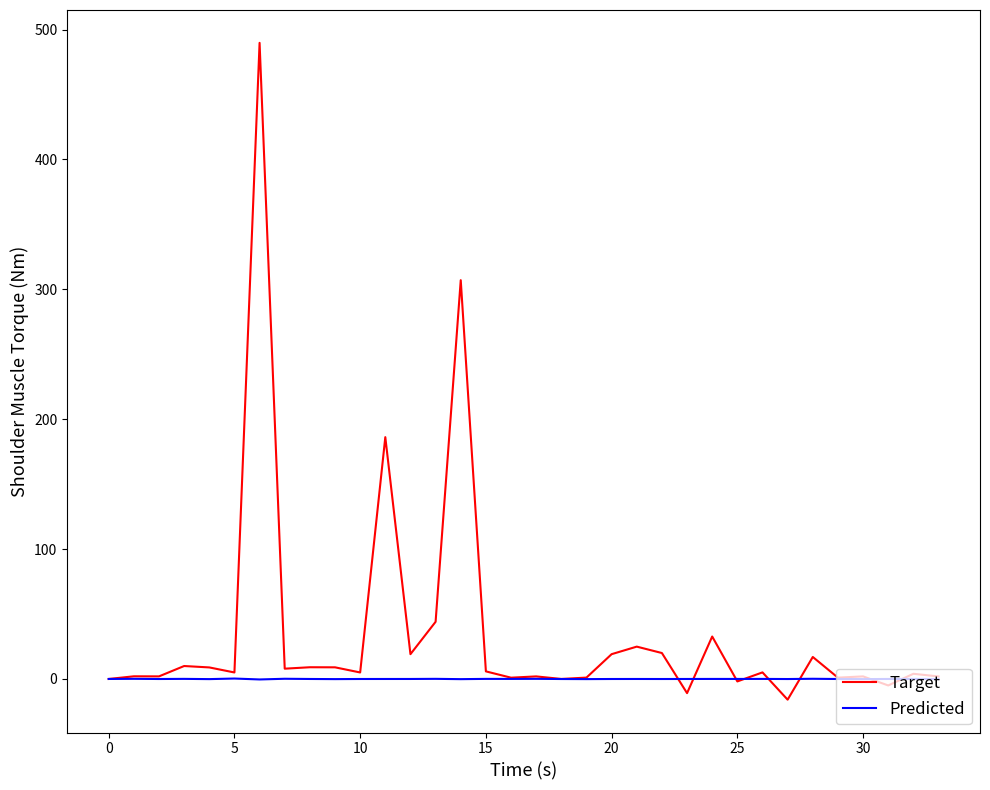

Rank the series by their average value, from highest to lowest.

Target, Predicted